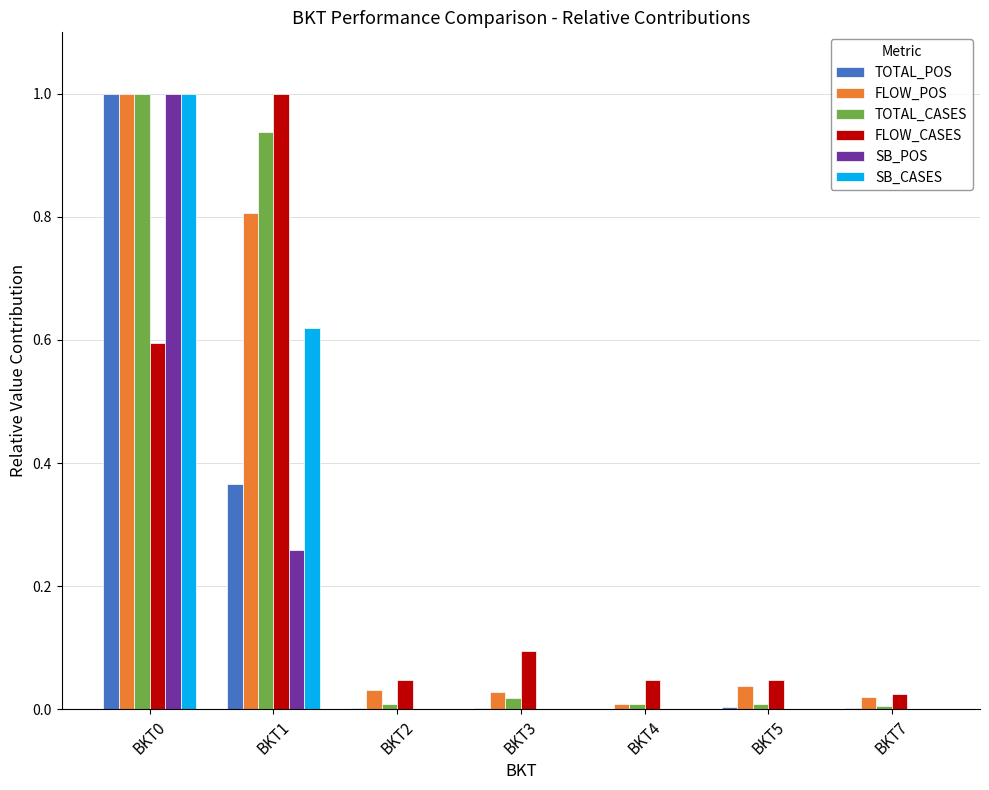

Is it true that FLOW_POS equals 0.0 at BKT7?

True